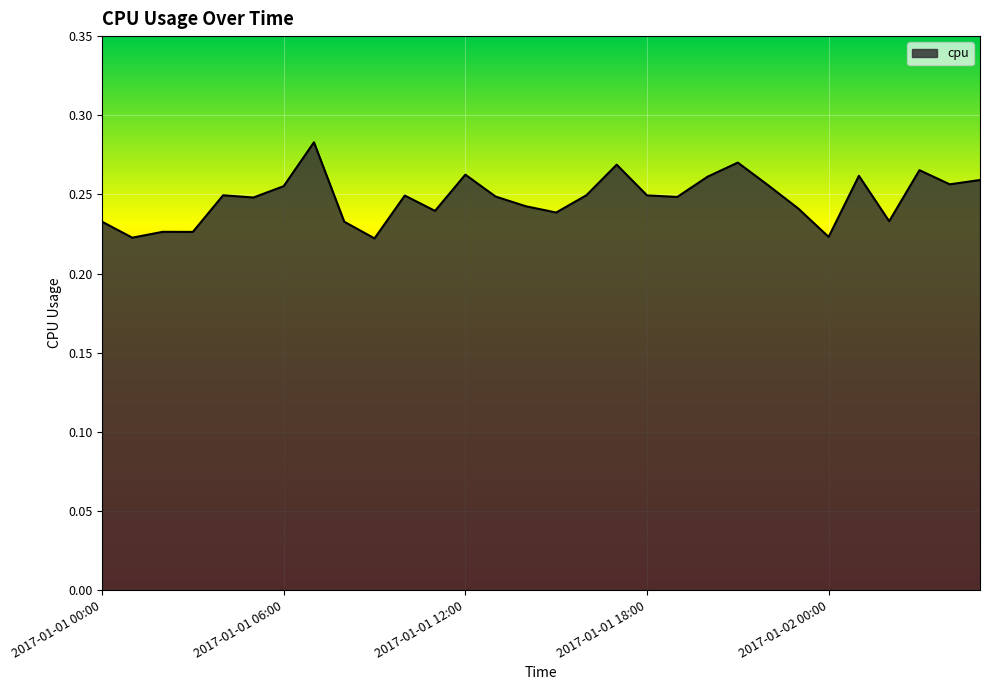

Does the chart have visible grid lines?

Yes